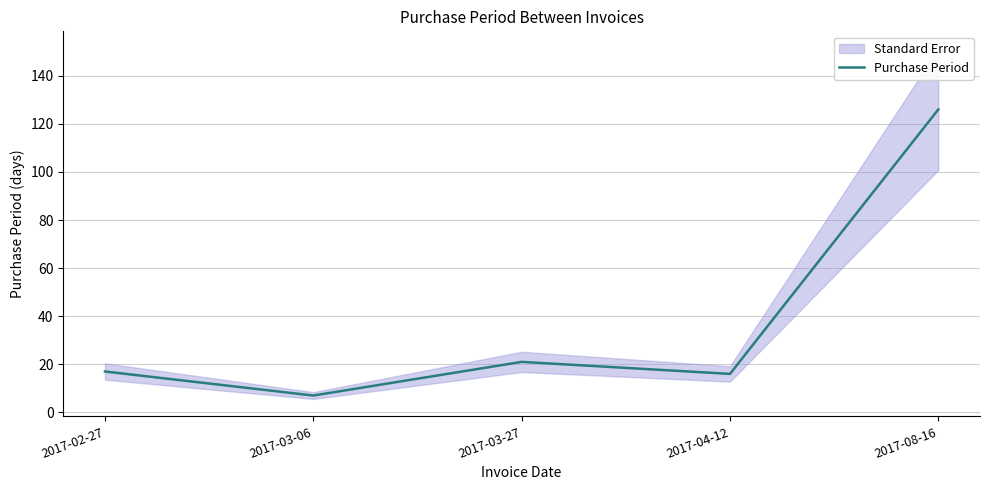

True or false: the data shows 126 at 2017-08-16.

True